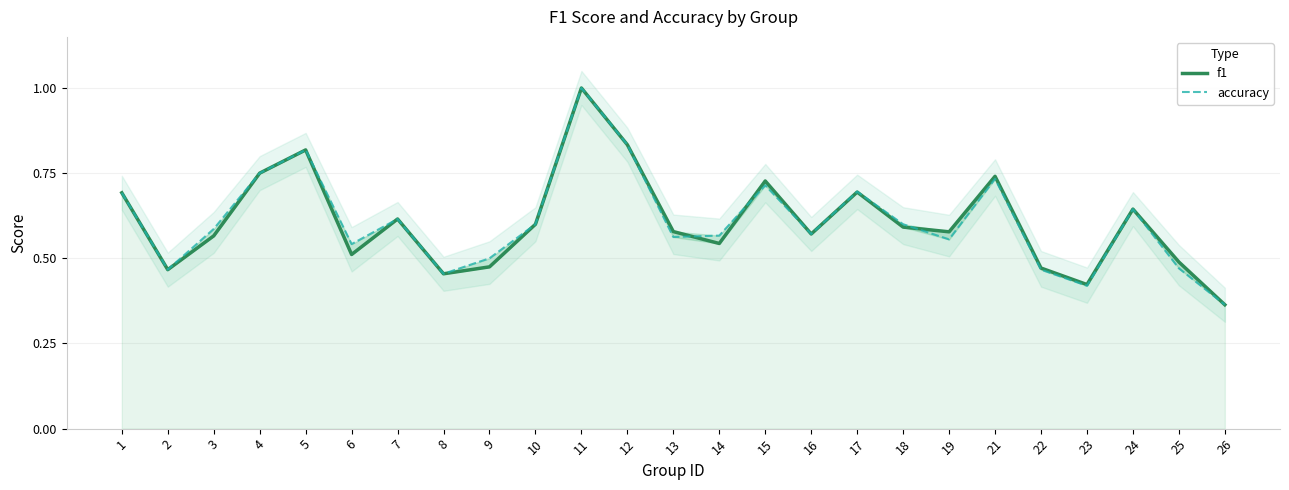

The value of accuracy at 15 is 0.7. True or false?

True